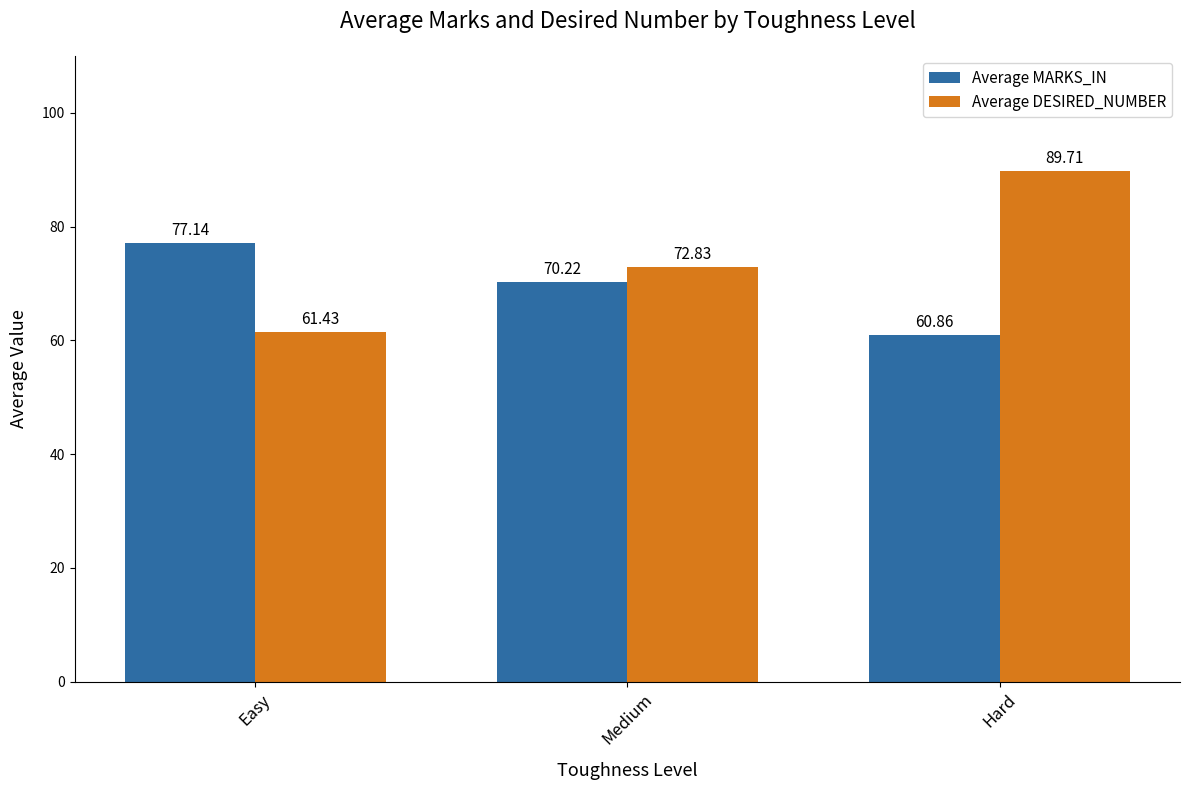

What is the highest value of the Average DESIRED_NUMBER series?

89.7